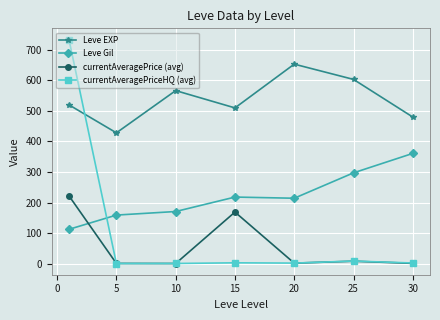

Which series has the largest total across all categories?

Leve EXP